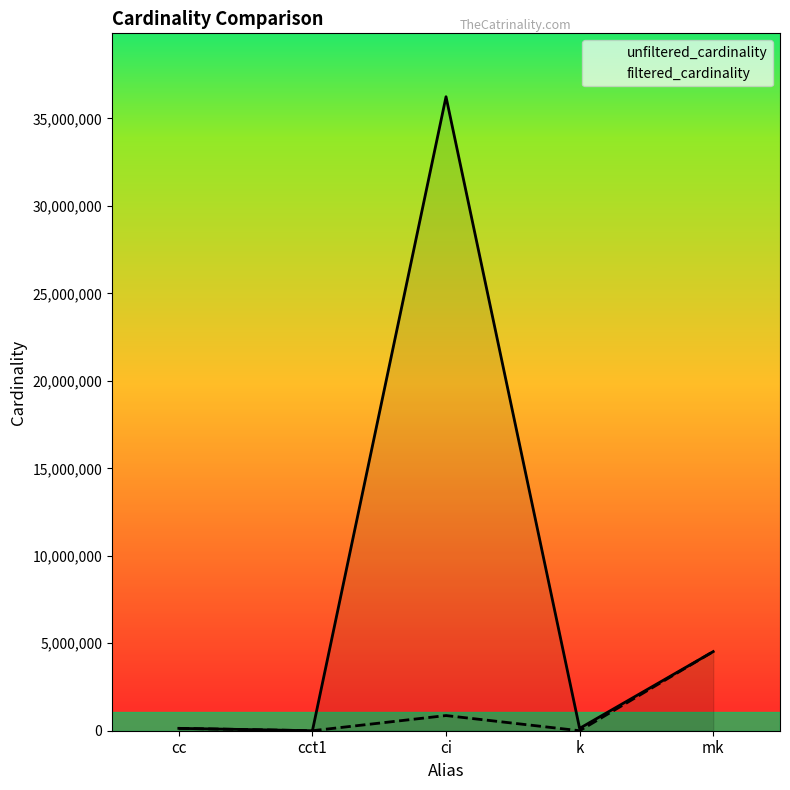

Which series has the largest range (max minus min)?

unfiltered_cardinality